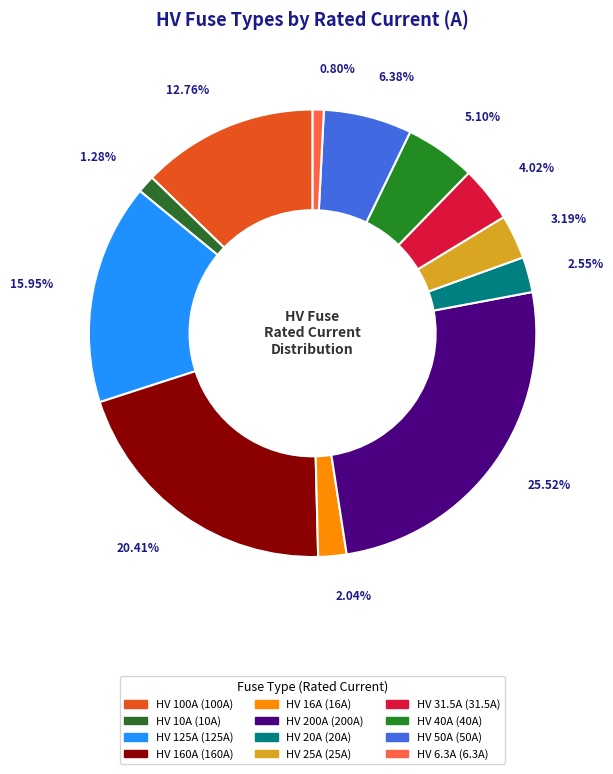

Rank the categories by value from highest to lowest.

HV 200A, HV 160A, HV 125A, HV 100A, HV 50A, HV 40A, HV 31.5A, HV 25A, HV 20A, HV 16A, HV 10A, HV 6.3A